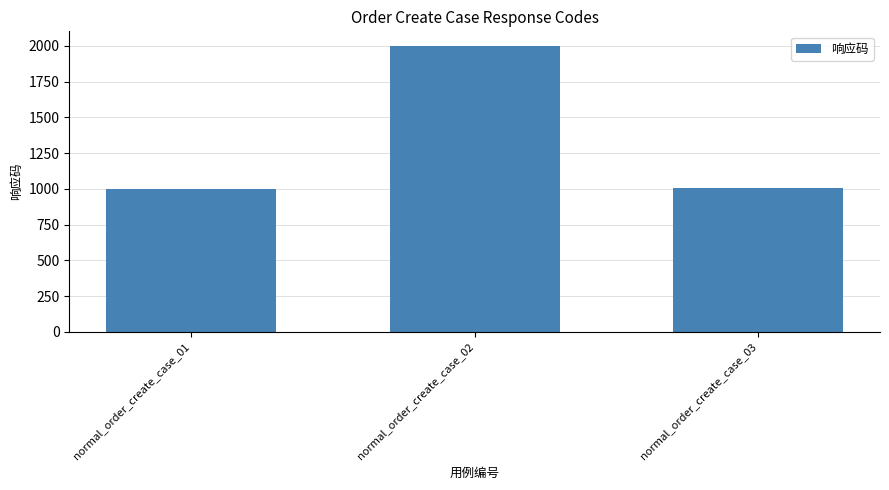

Is it true that the value at normal_order_create_case_03 is 1734?

False